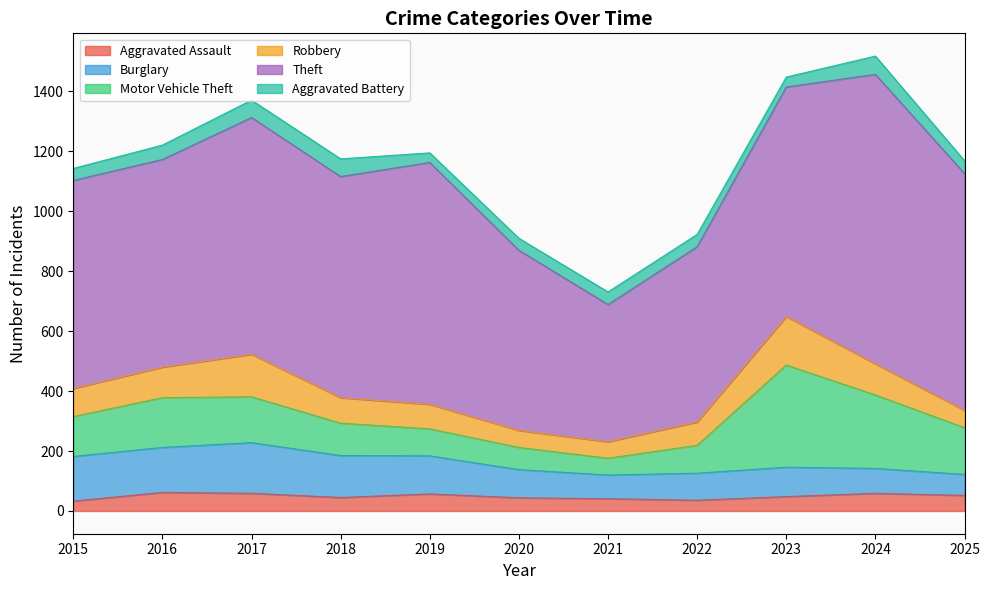

What is the sum of all Motor Vehicle Theft values?

1615